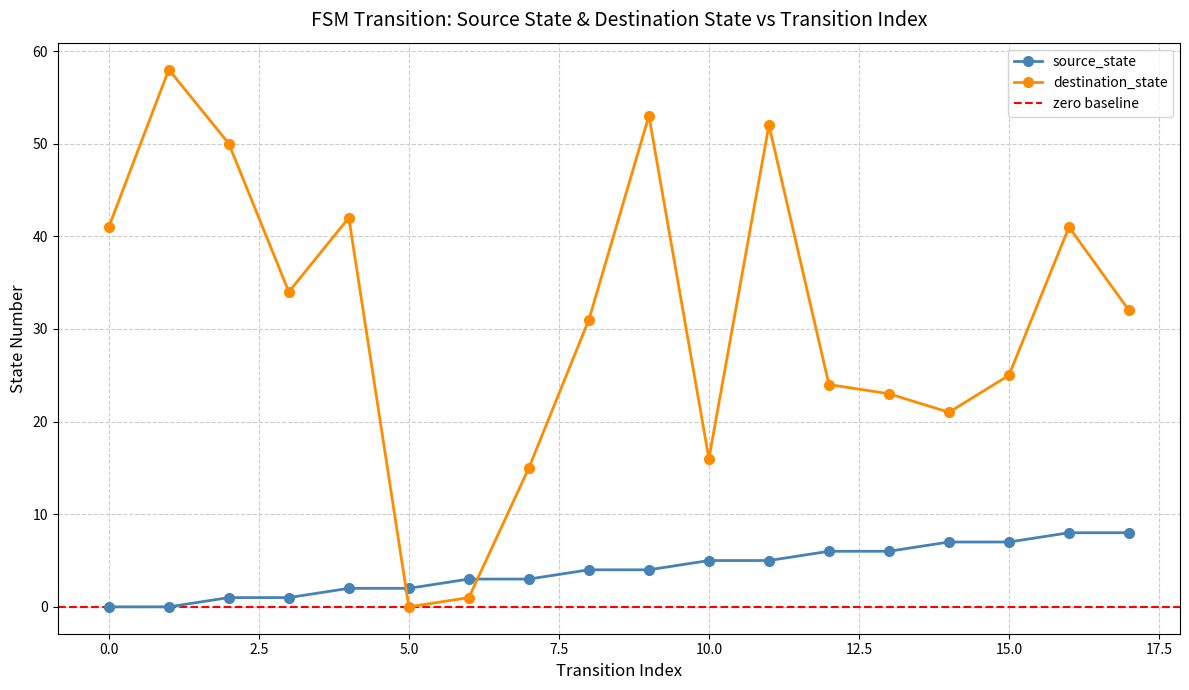

What are all the series names shown in the legend?

source_state, destination_state